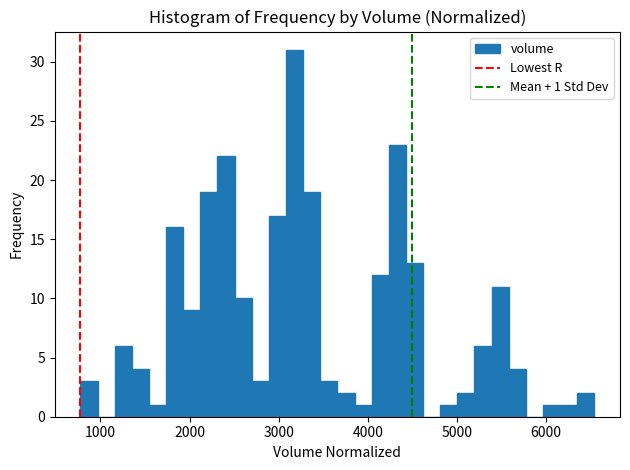

Around what value on the x-axis is the tallest bar? Give the approximate position of its centre, as read against the axis.

3200